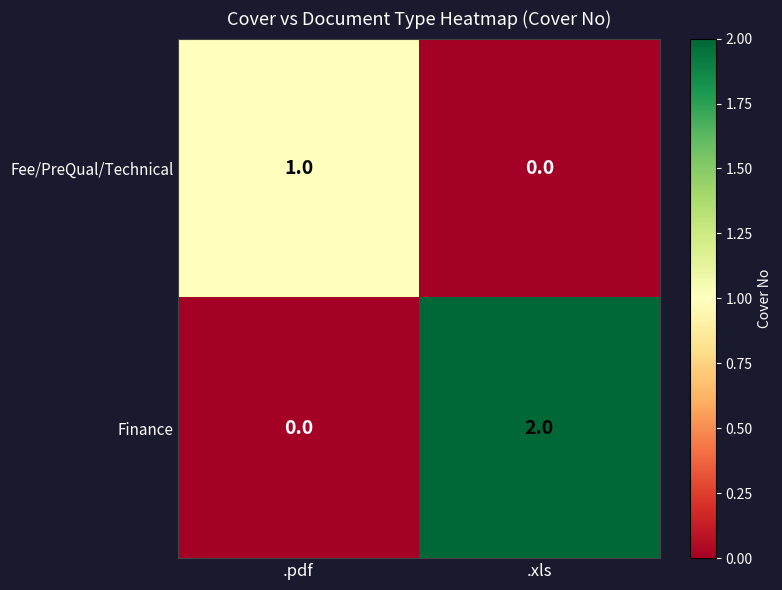

The Finance series shows 2 at .xls. True or false?

True